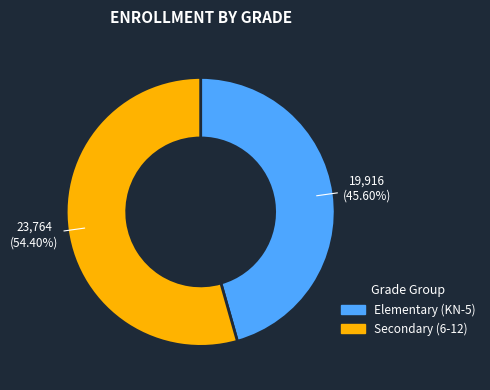

Is there any slice that represents more than half of the pie?

Yes